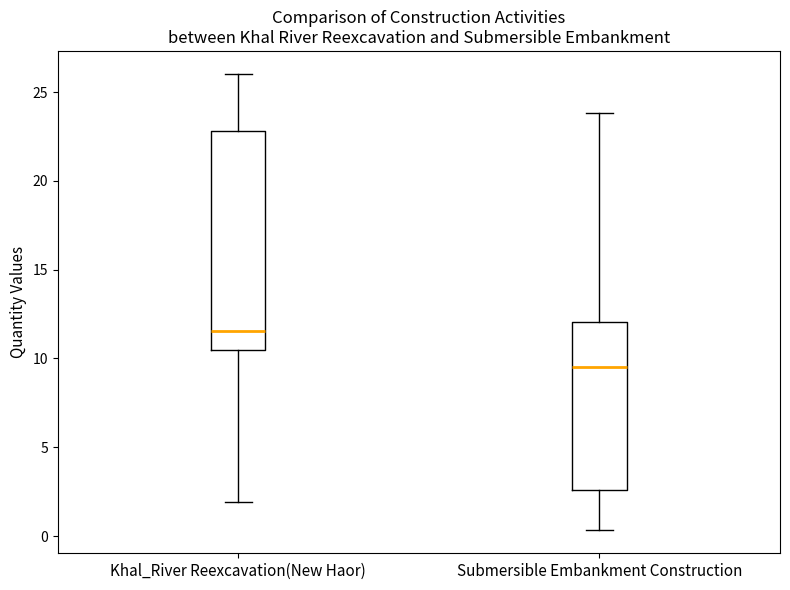

Which box's median line is the lowest?

Submersible Embankment Construction